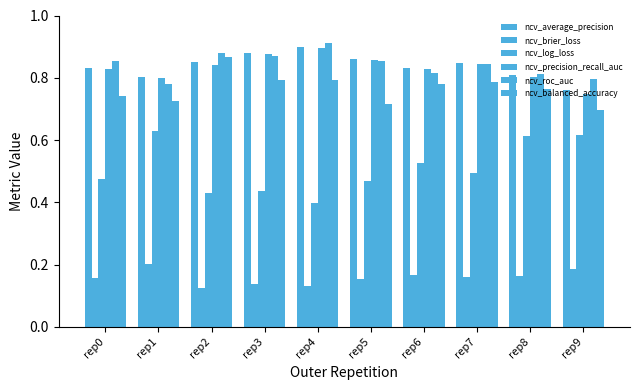

What is the sum of all ncv_precision_recall_auc values?

8.3